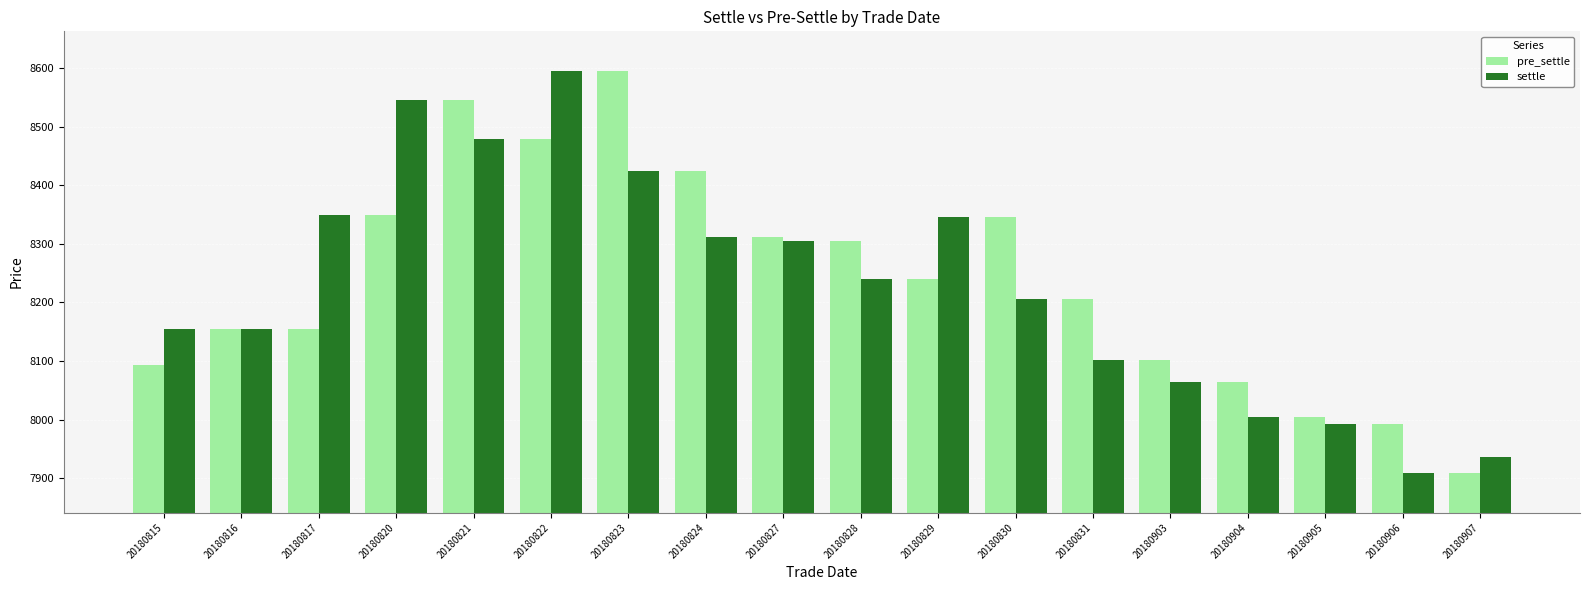

How many values in the settle series are below 8240?

9